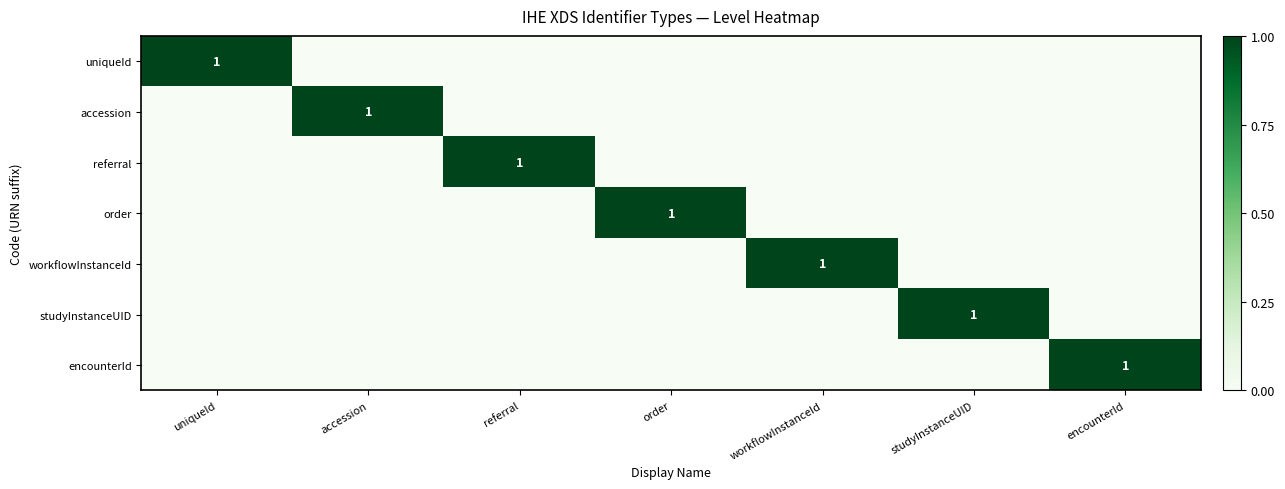

True or false: accession has a value of 1 at accession.

True